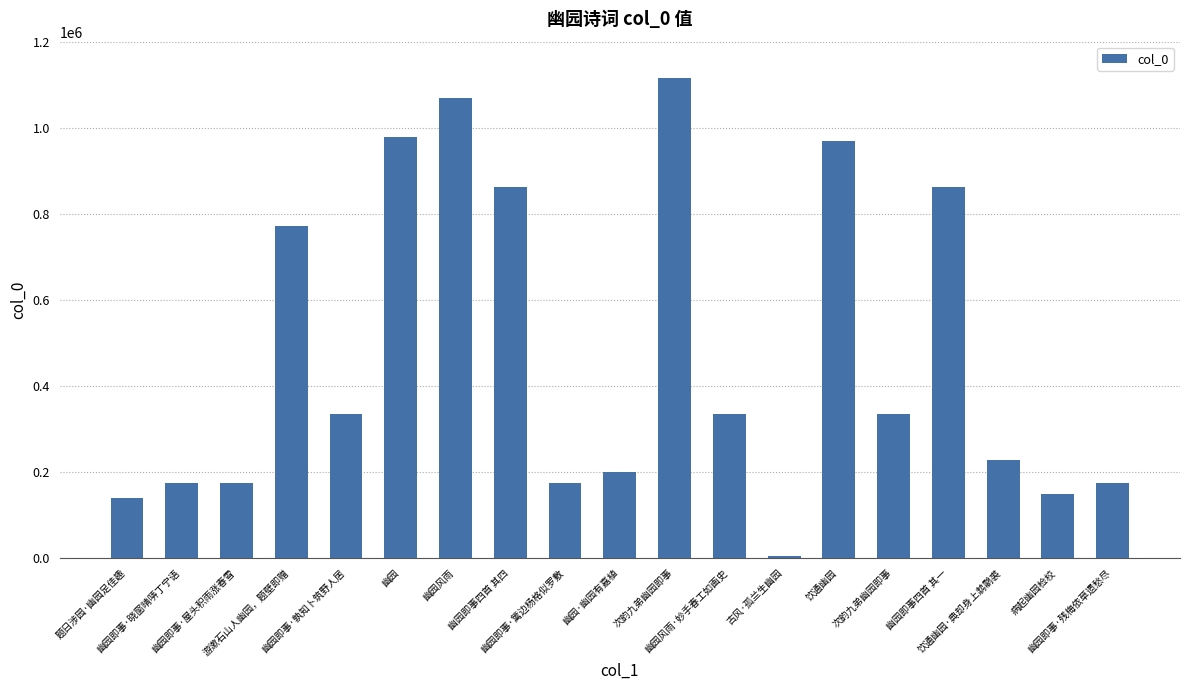

What is the sum of all values?

9043119